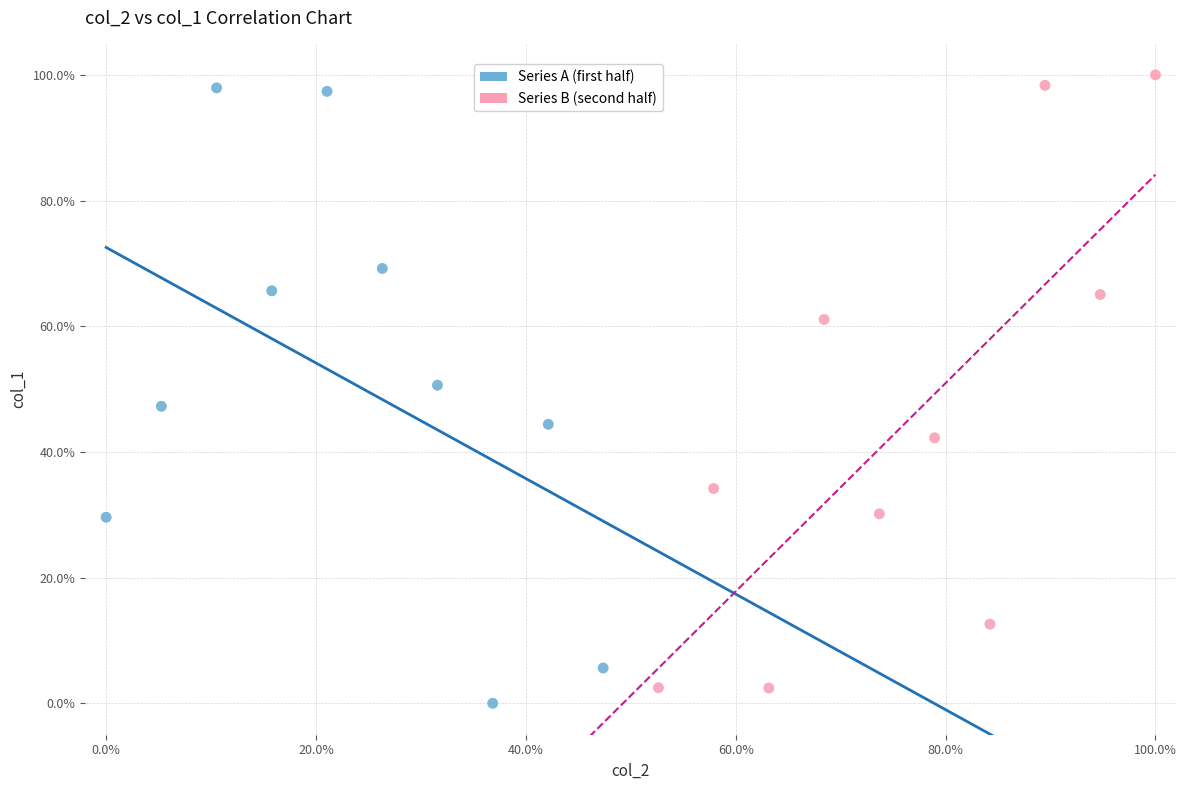

Which series contains the highest Y value?

Series B (second half)